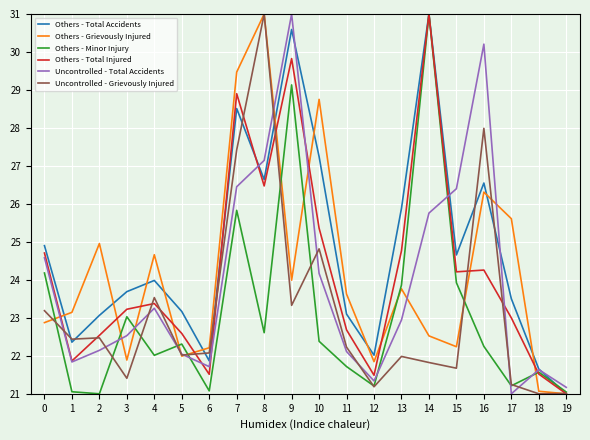

Is it true that Uncontrolled - Grievously Injured equals 22.1 at 6?

True